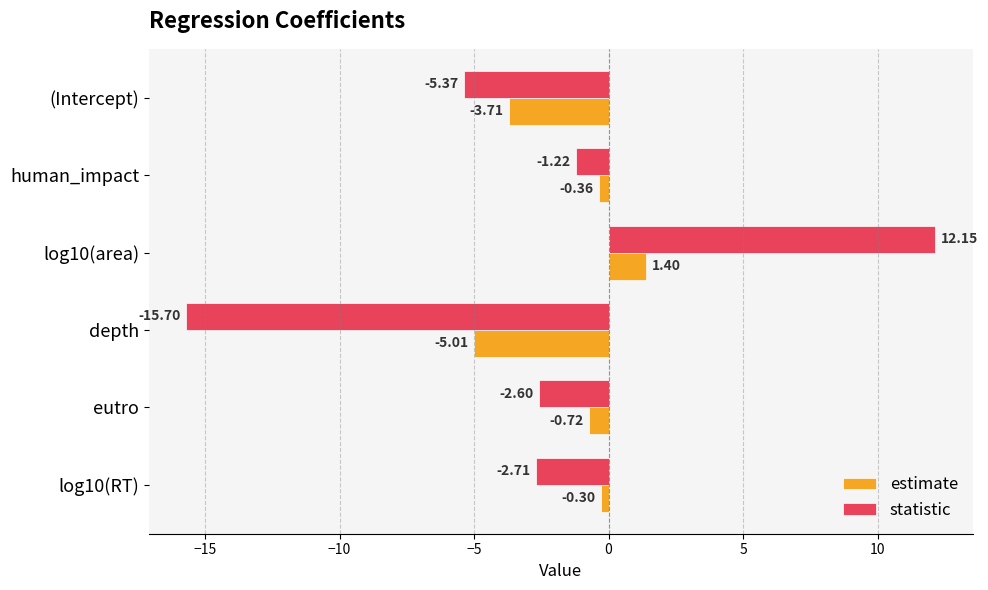

Which series has the largest total across all categories?

estimate